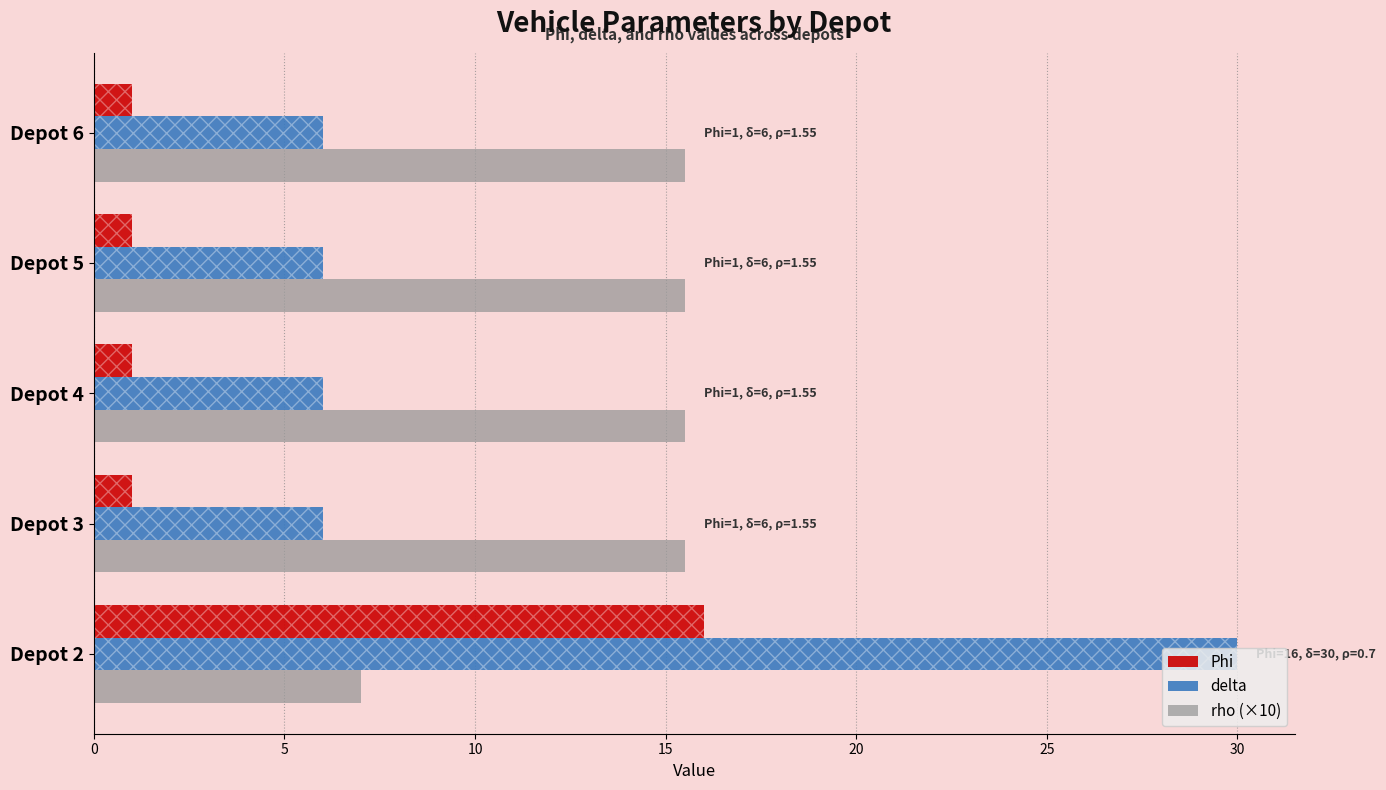

Which category has the lowest value in the Phi series?

Depot 3